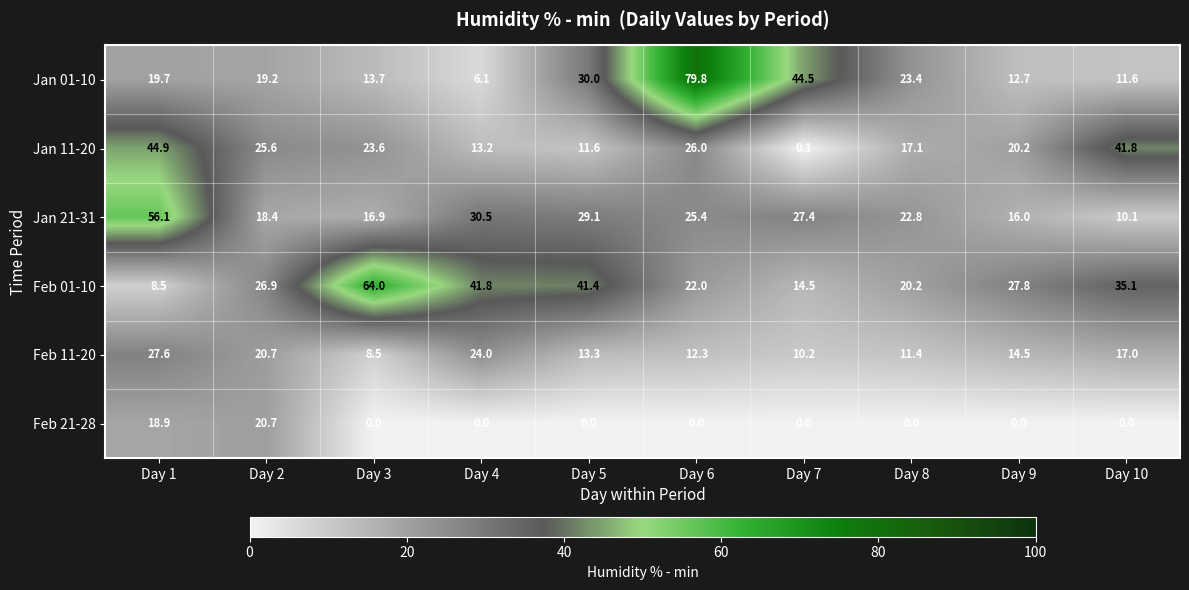

Which series has the largest range (max minus min)?

Jan 01-10